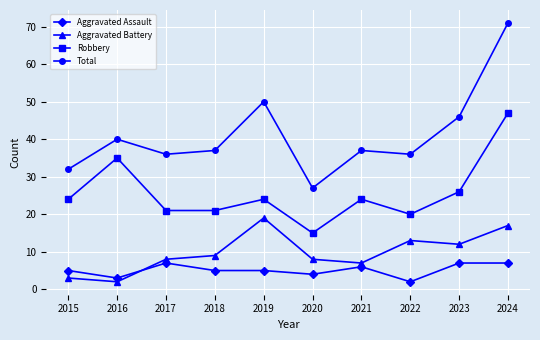

True or false: Total and Aggravated Assault cross at least once.

False